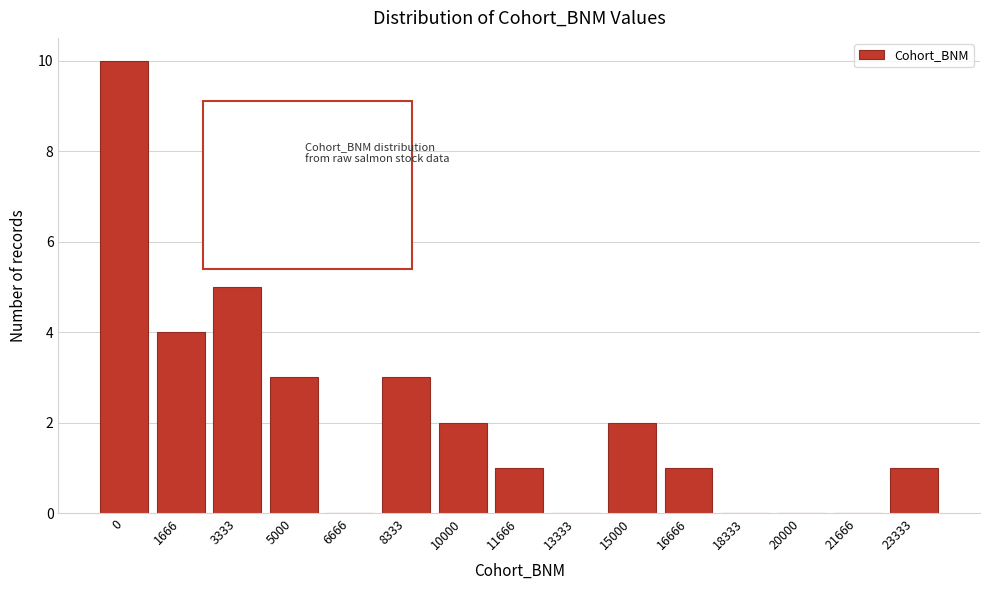

What is the sum of all values?

32